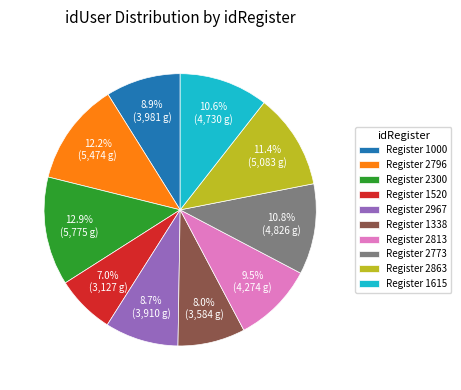

Which slice is the largest?

Register 2300